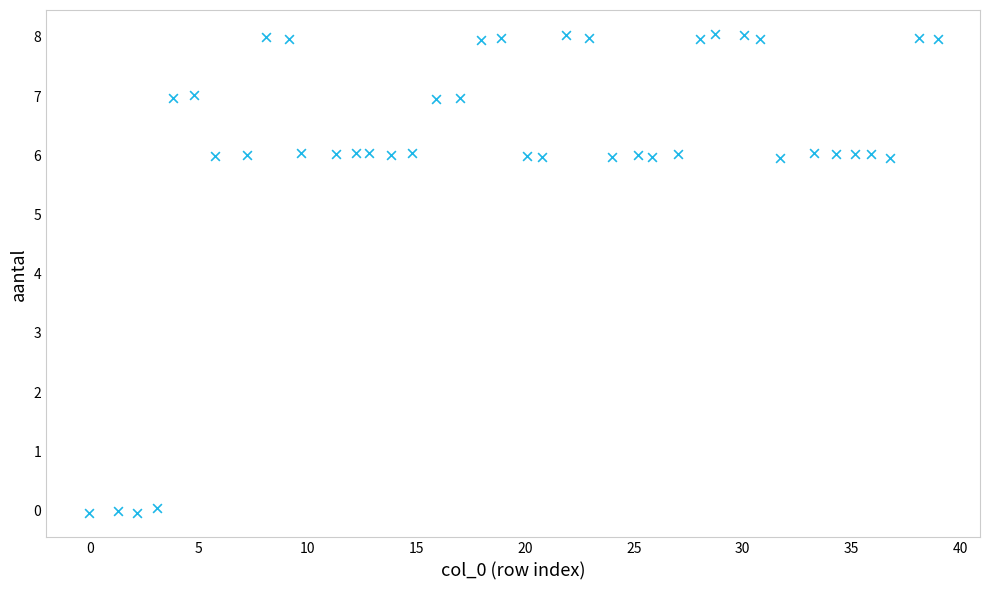

What is the range of Y values (max minus min)?

8.1